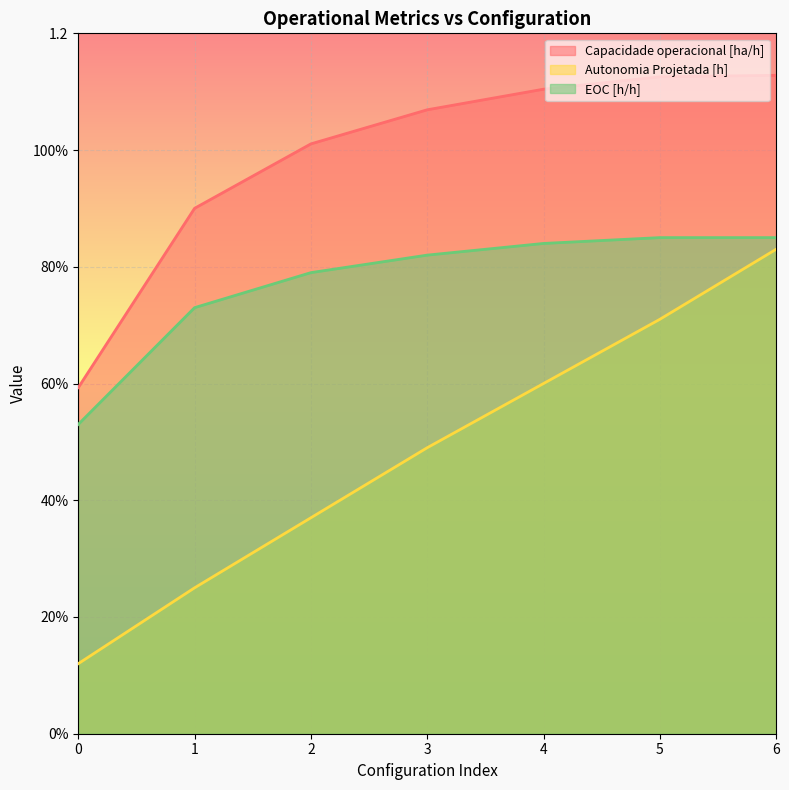

Between 3 and 5, which series saw the biggest shift?

Autonomia Projetada [h]